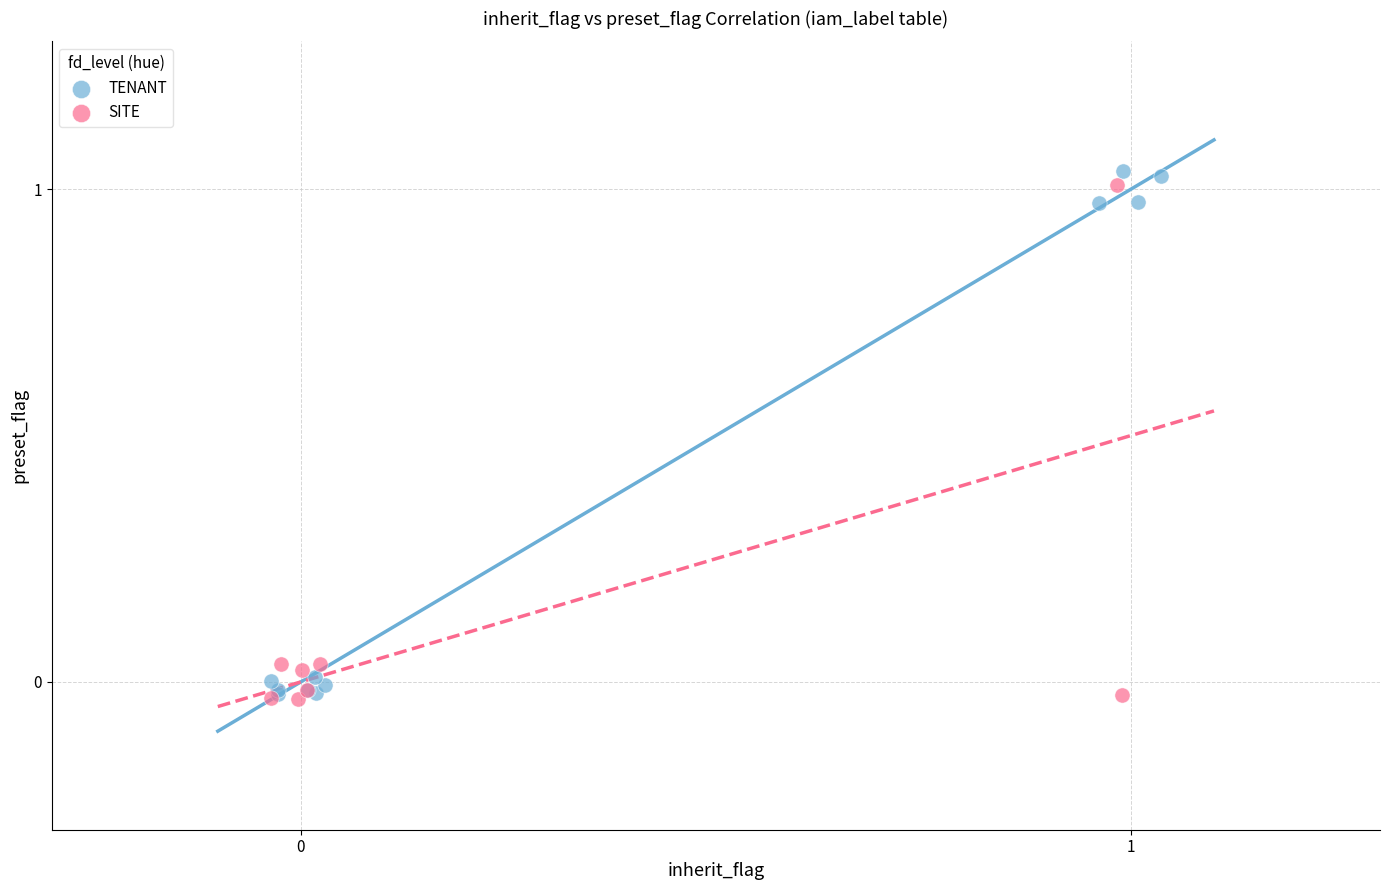

Which series has the largest Y range (max minus min)?

TENANT